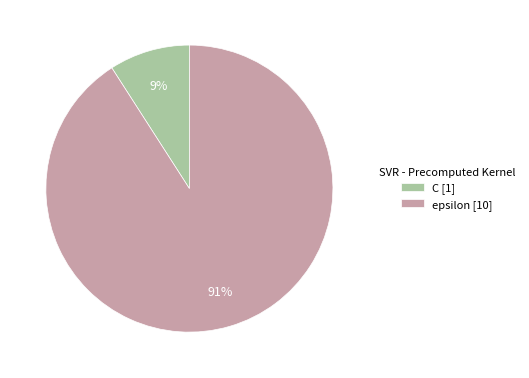

To the nearest percent, what is the difference between the C and epsilon slice percentages?

82%